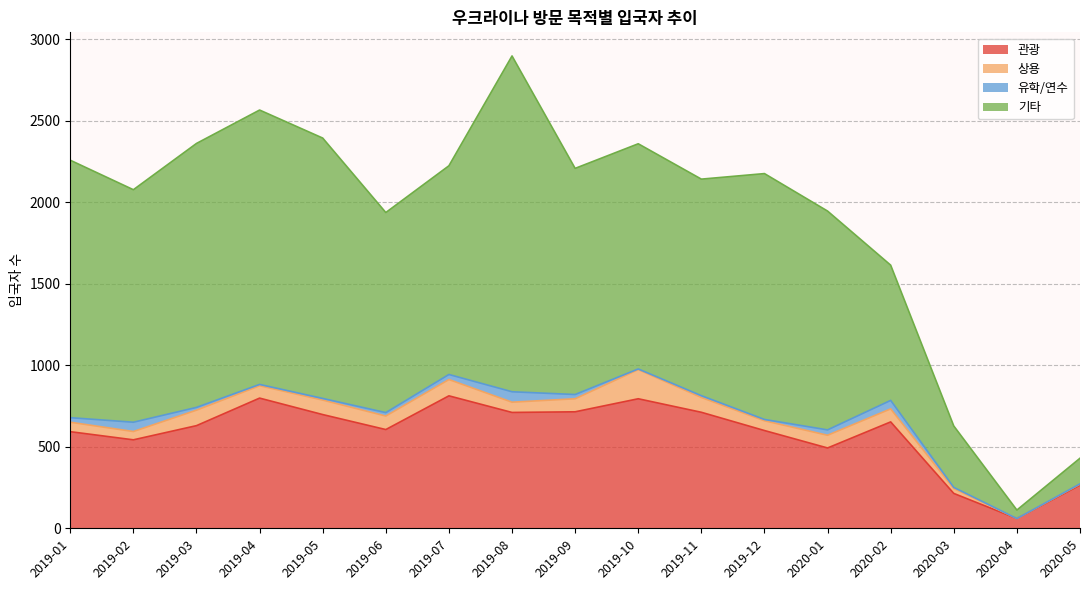

Which series has the largest total across all categories?

기타